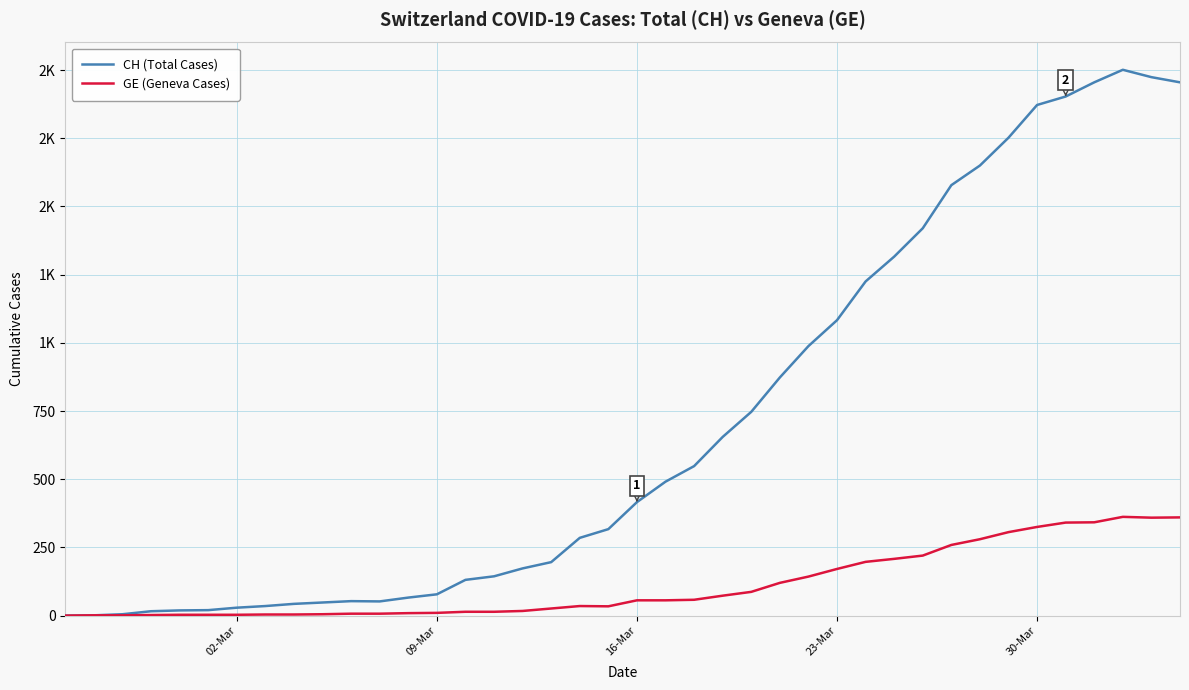

True or false: GE (Geneva Cases) and CH (Total Cases) cross at least once.

False